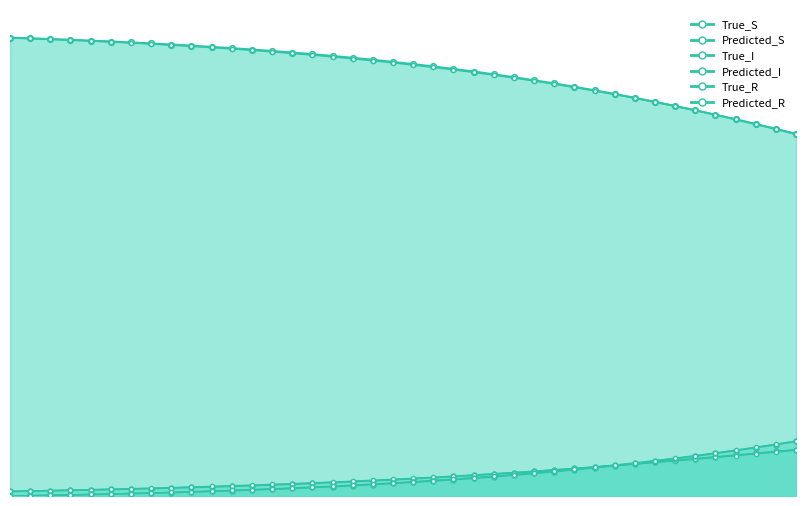

True or false: True_I has more than 0 interior local peaks.

False